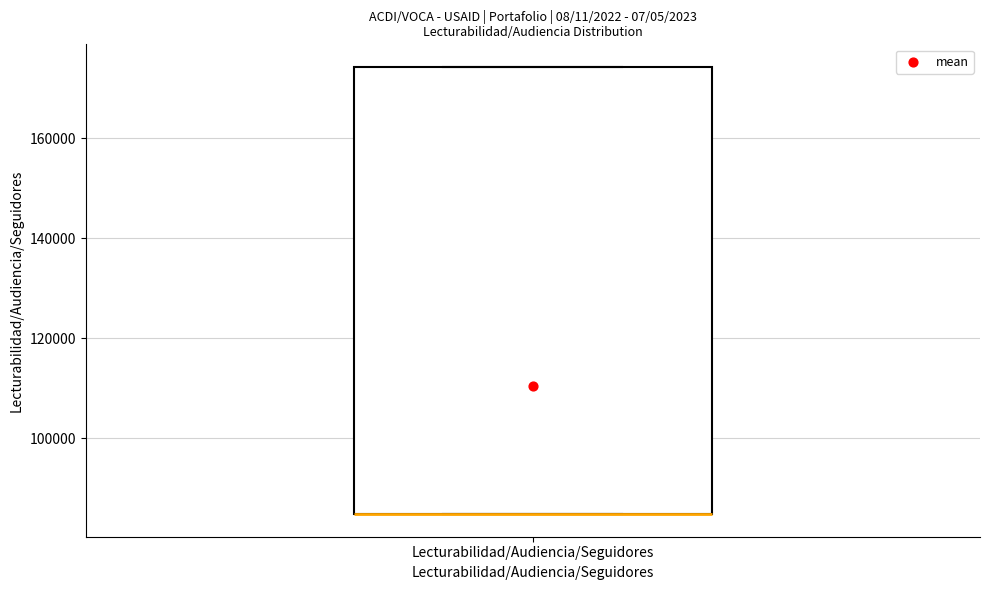

Where is the upper edge of the box for Lecturabilidad/Audiencia/Seguidores on the y-axis? The values are not printed on the chart, so give them approximately, as read against the axis.

174000